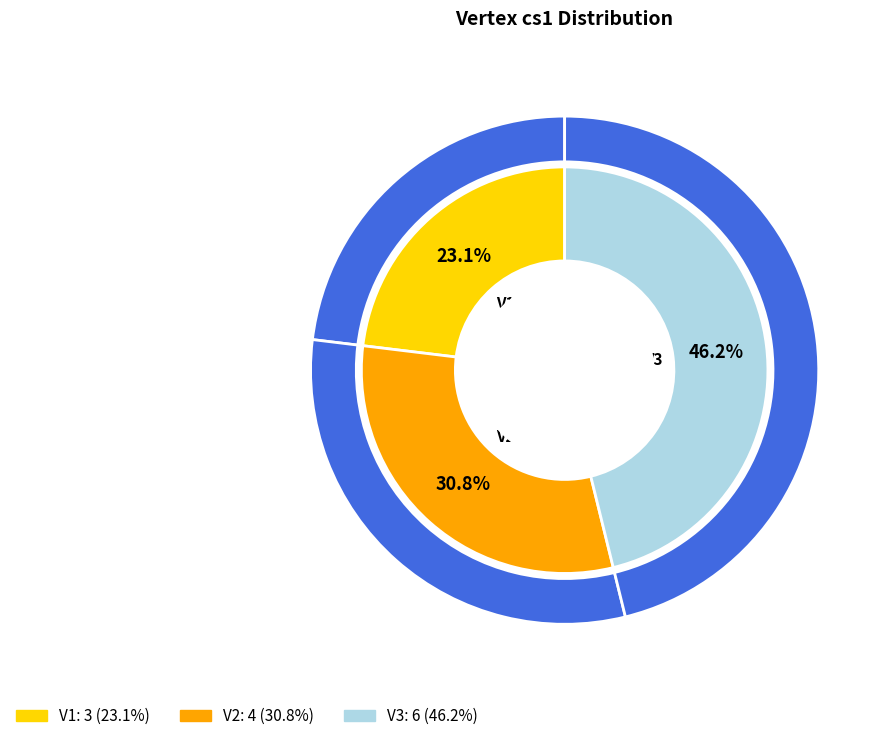

The V2 slice represents 19% of the pie. True or false?

False